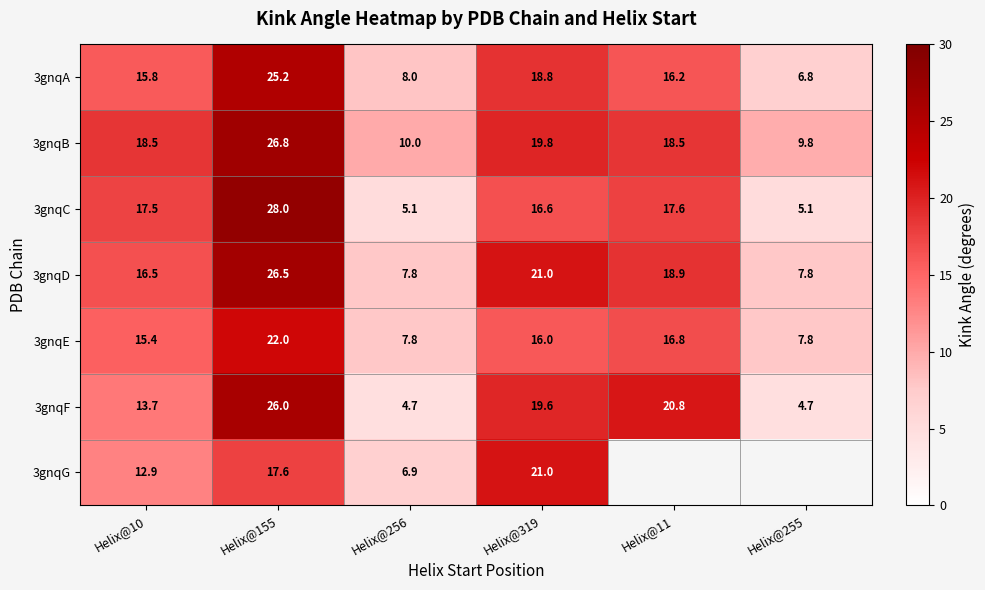

What is the average value of the 3gnqE series?

14.3